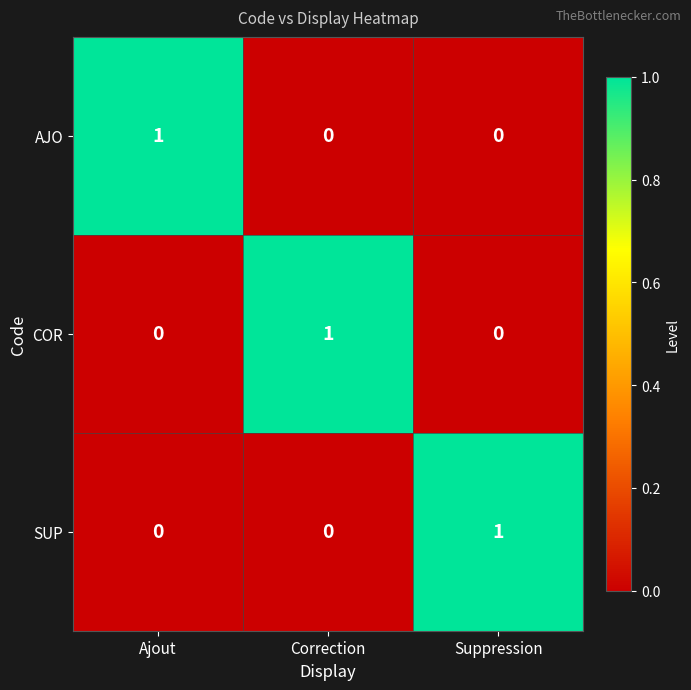

The SUP series shows -1 at Correction. True or false?

False